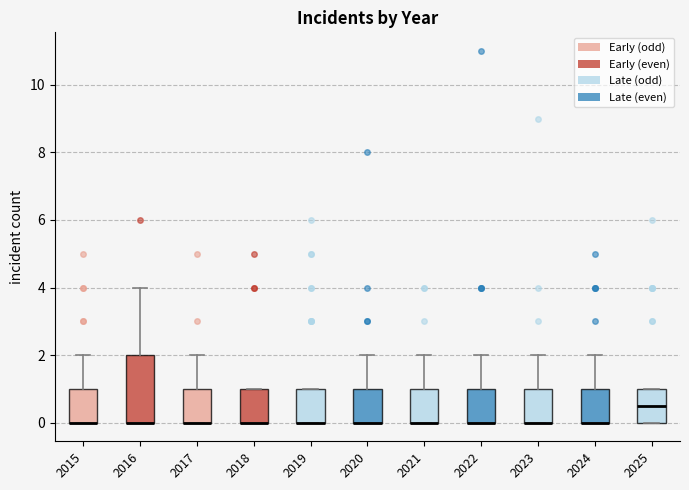

Where does the median line of the box at x = 2025 sit on the y-axis? The values are not printed on the chart, so give them approximately, as read against the axis.

0.6